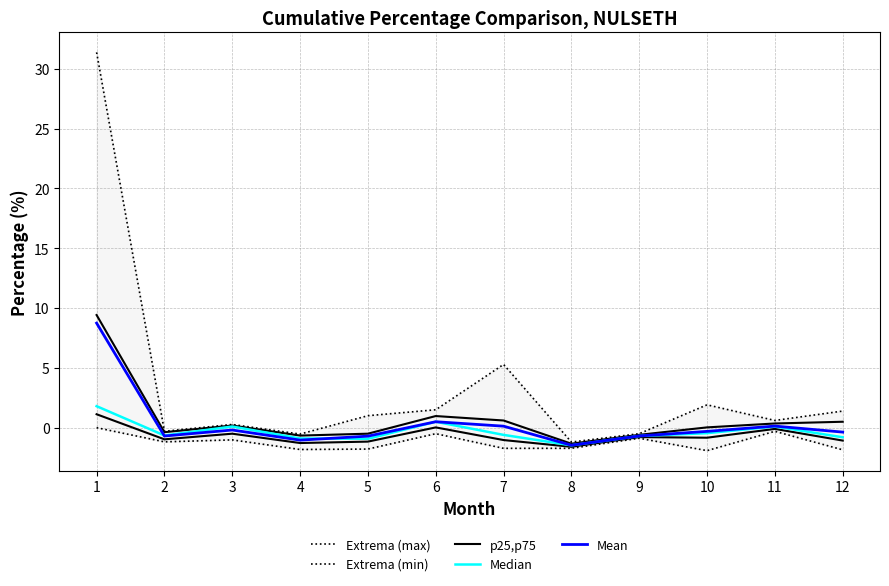

Where is the first local minimum for p25,p75?

2